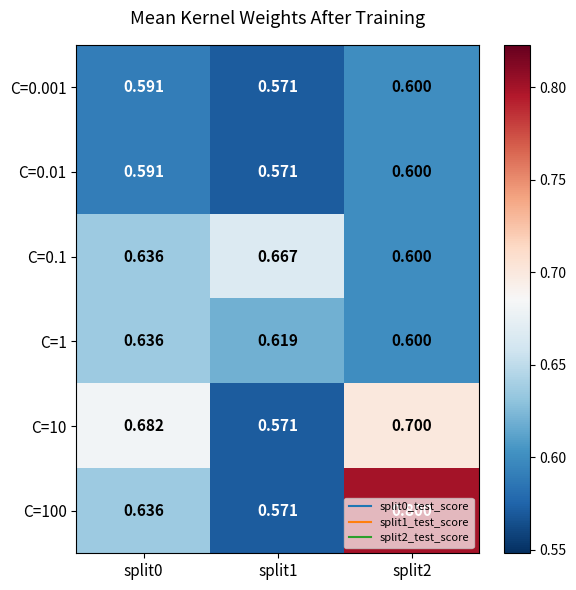

Count the number of data series in this chart.

6